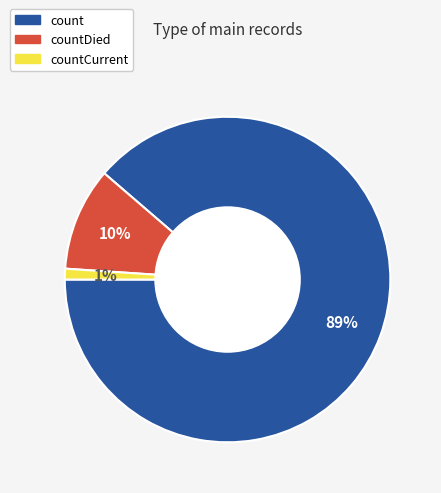

To the nearest percent, what portion does countCurrent represent?

1%